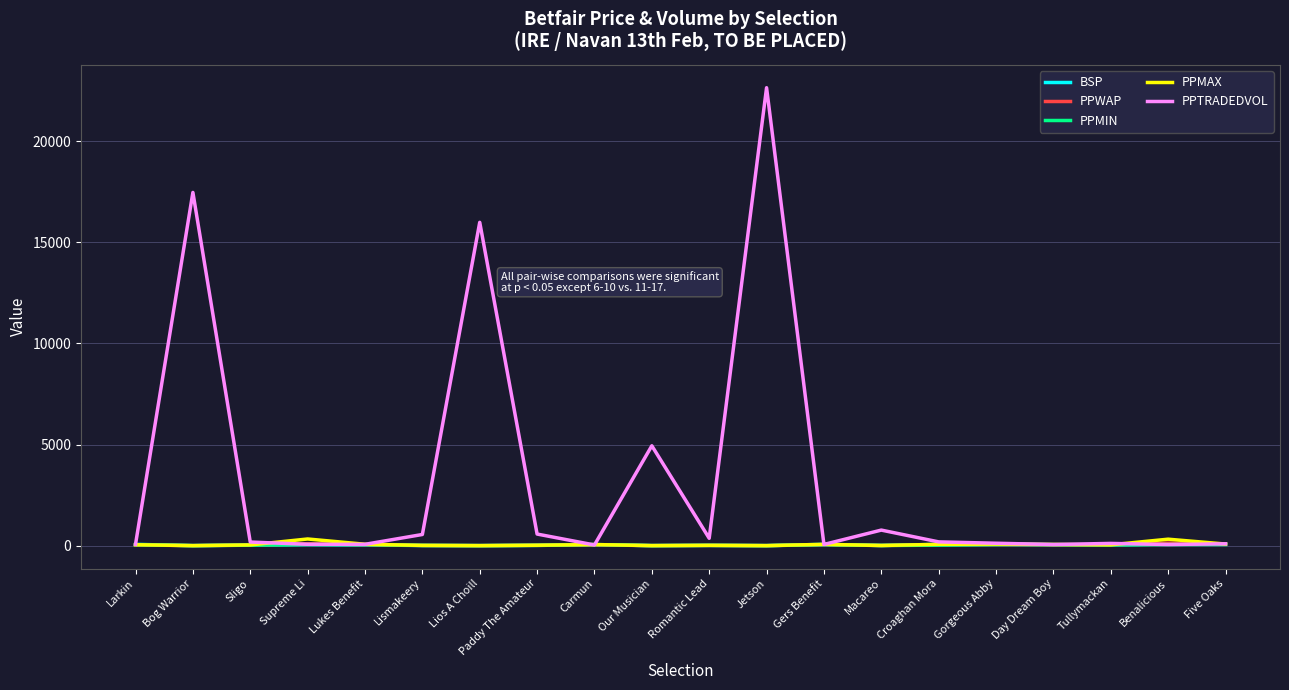

Which series has the widest spread of values?

PPTRADEDVOL